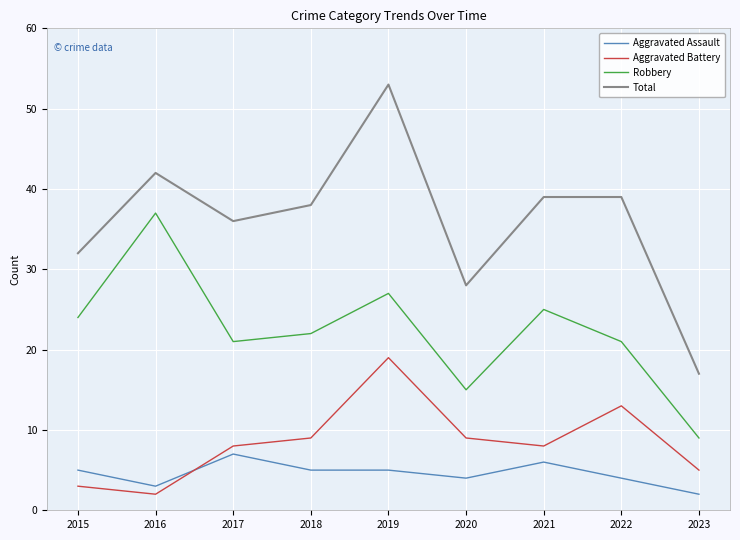

Which series changed the most between 2015 and 2022?

Aggravated Battery